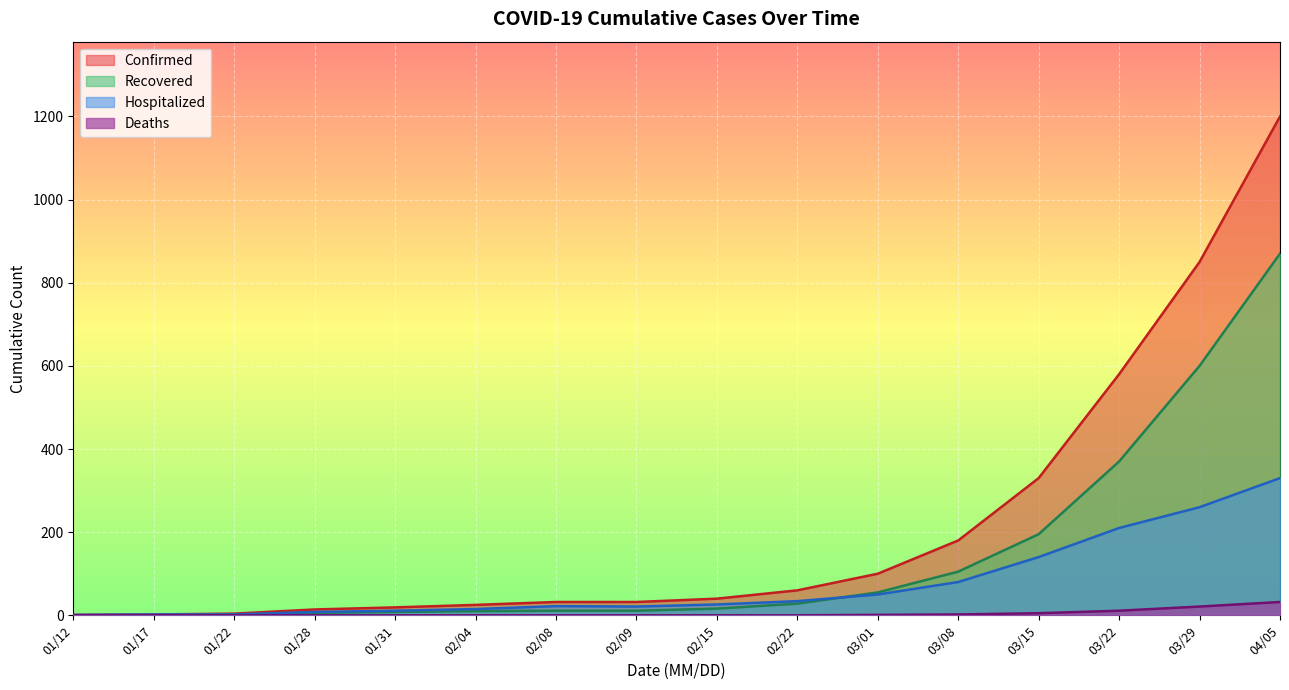

Is it true that Confirmed equals 850 at 03/29?

True